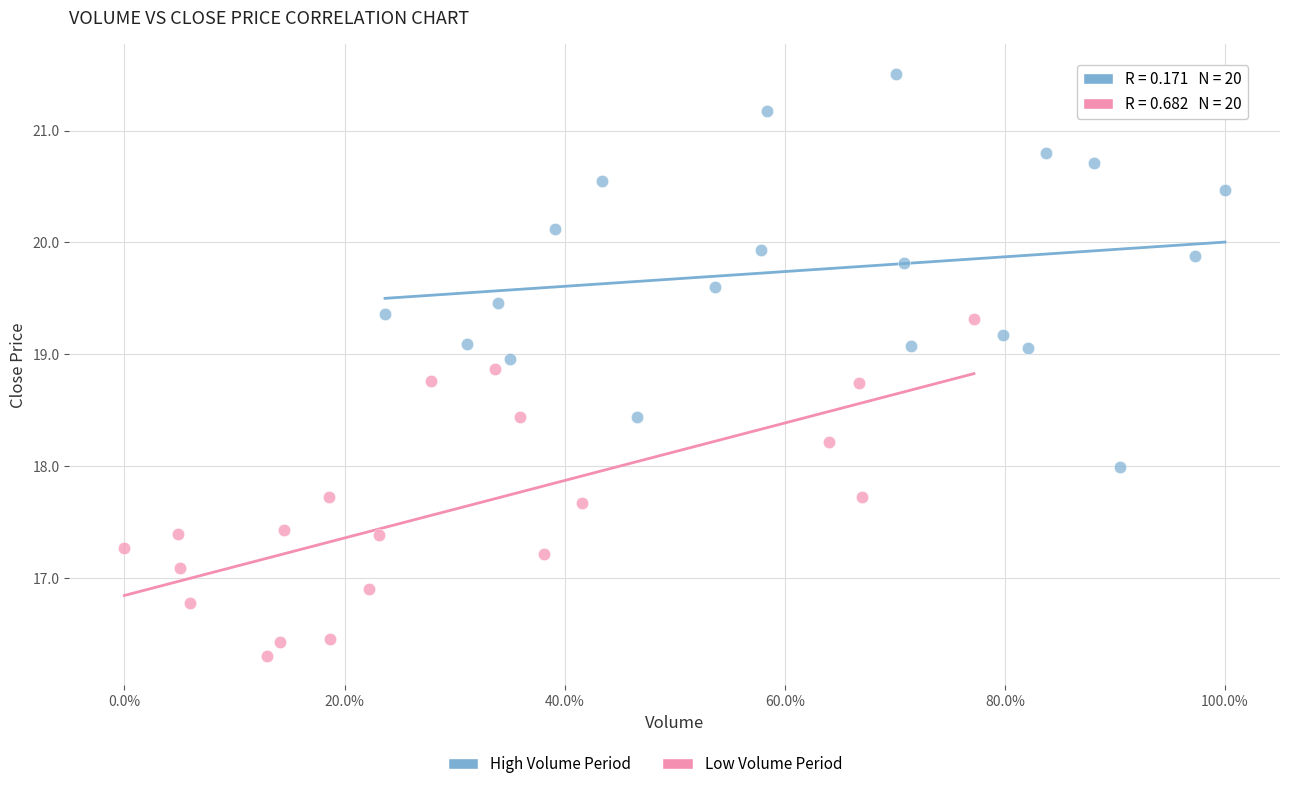

Which series reaches the minimum Y coordinate?

Low Volume Period